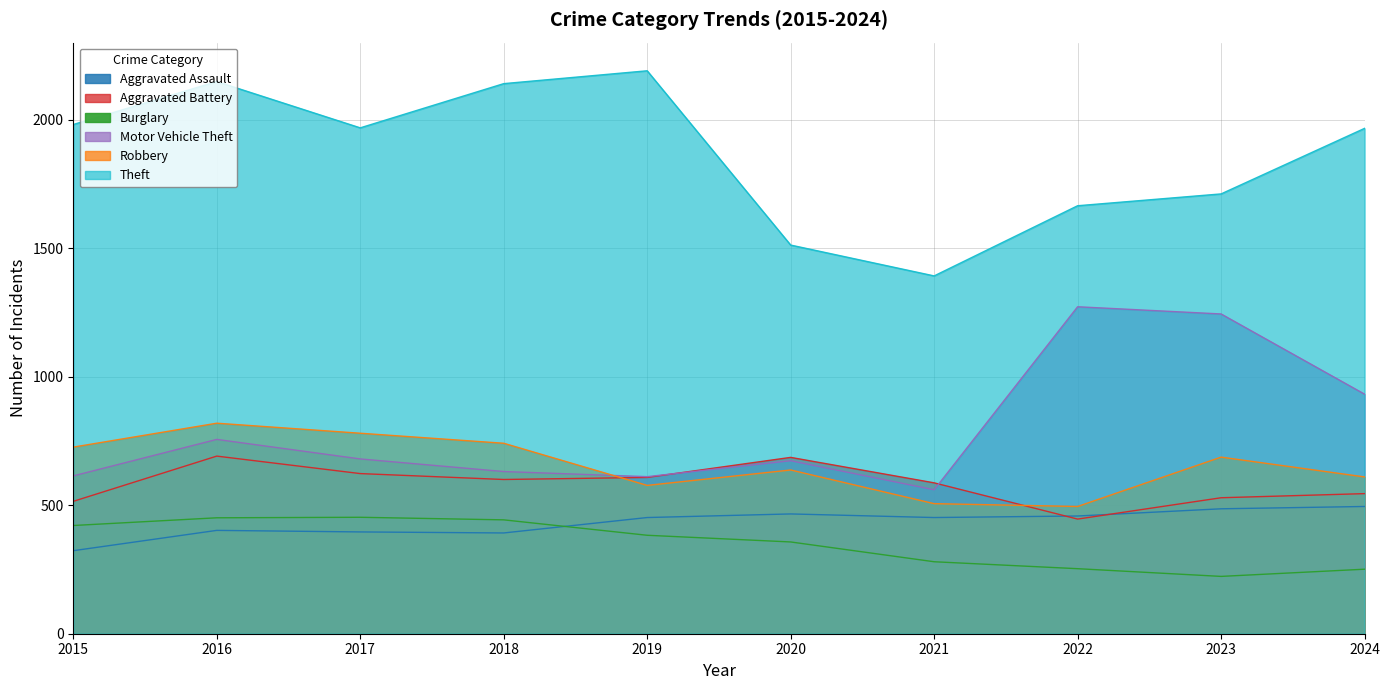

Which label corresponds to the smallest value in the chart?

2023